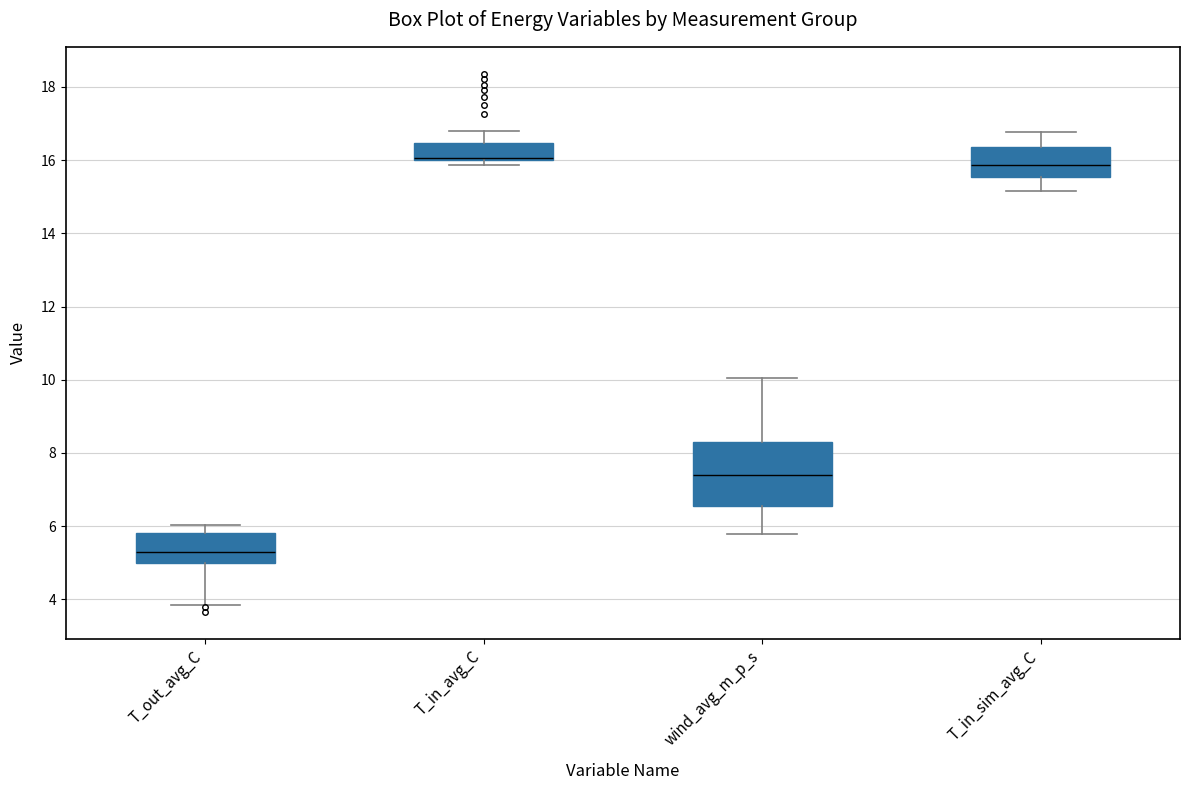

Comparing the boxes themselves (not the whiskers), which one is the tallest?

wind_avg_m_p_s